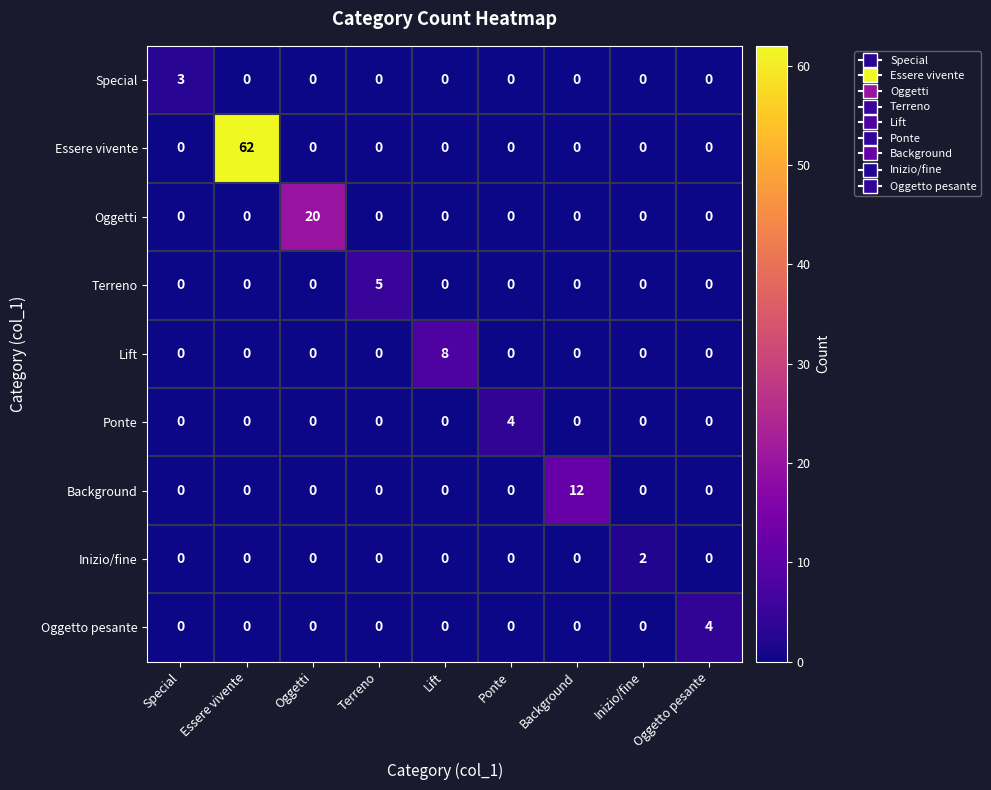

At how many categories does at least one series exceed 46?

1